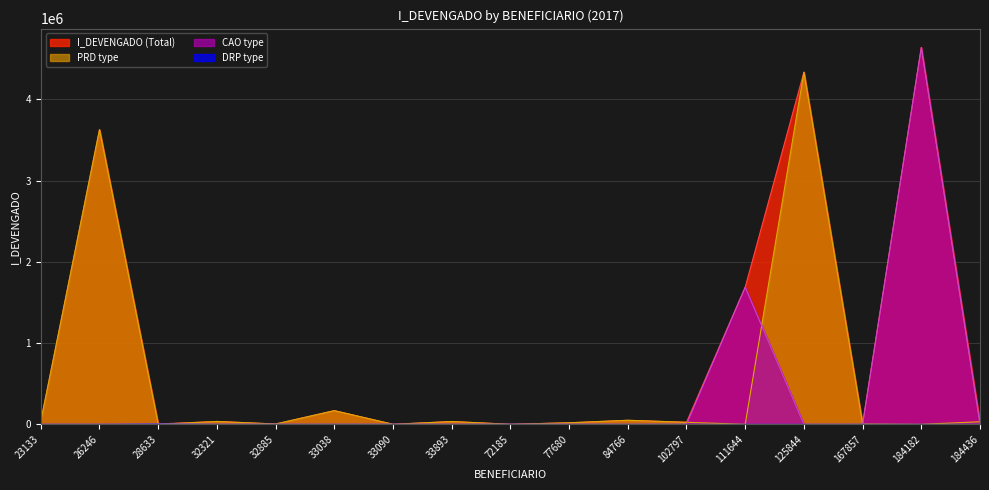

Between 23133 and 167857, which is larger?

23133